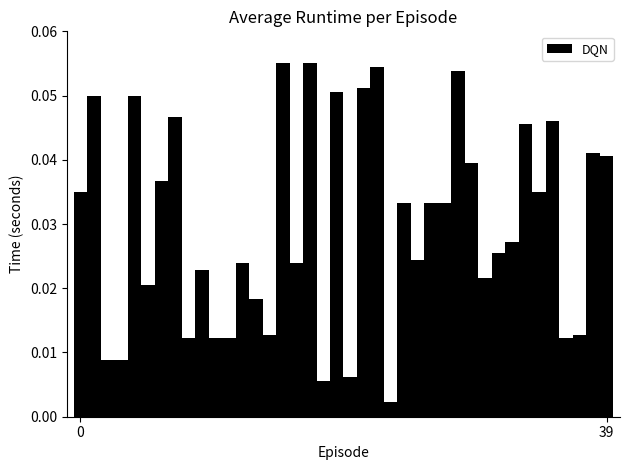

What is the sum of all values?

1.2